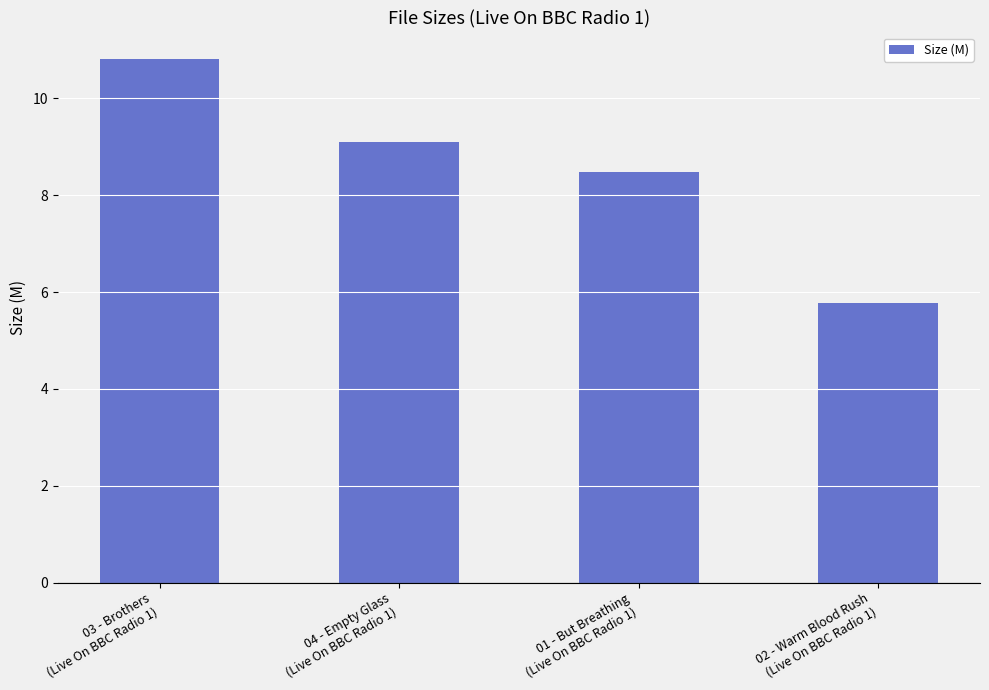

How many data points does each series have?

4